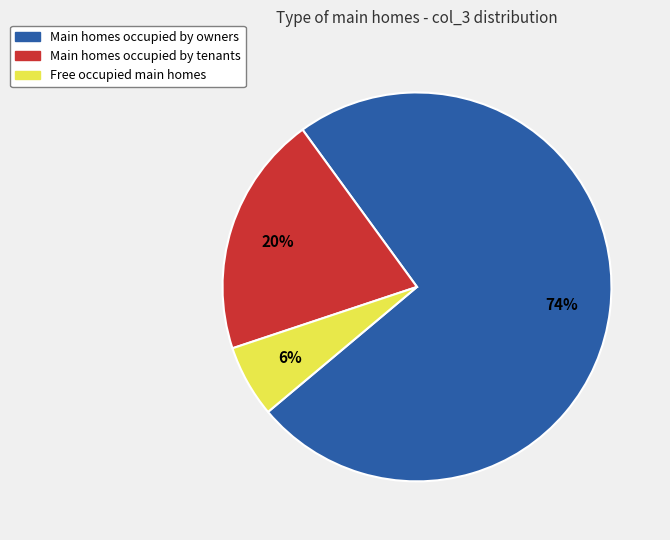

To the nearest percent, what is the difference between the largest and smallest slice percentages?

68%